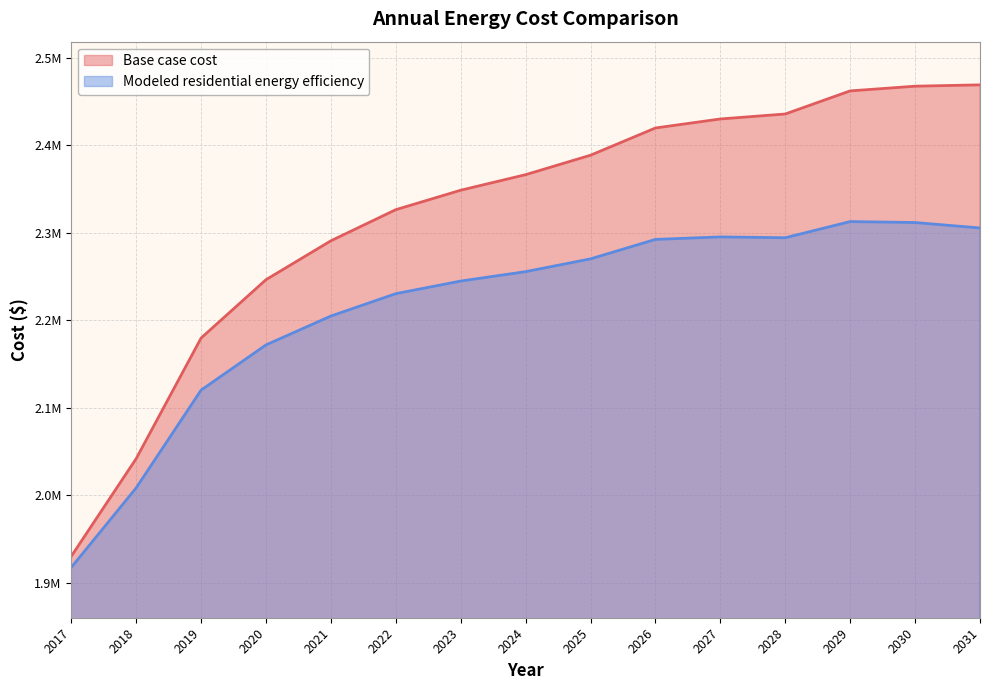

True or false: Base case cost and Modeled residential energy efficiency intersect in this chart.

False